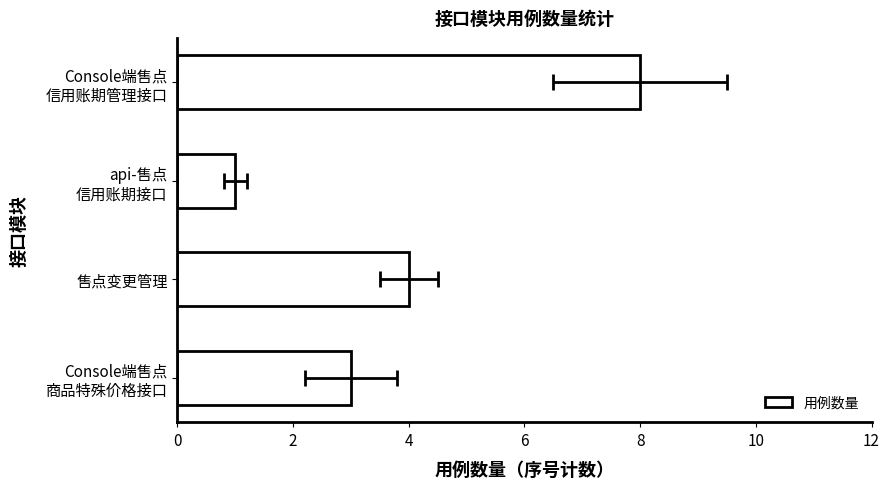

How many values are below 4?

2